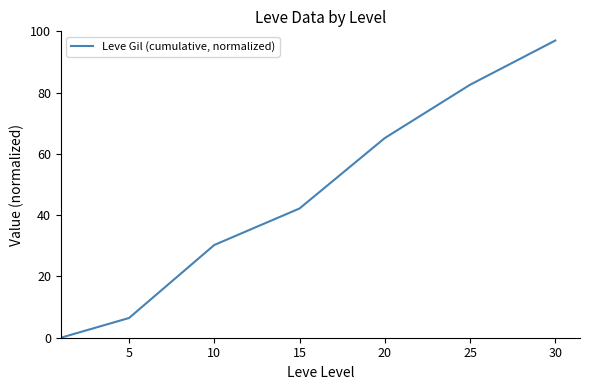

What is the sum of all values?

323.6